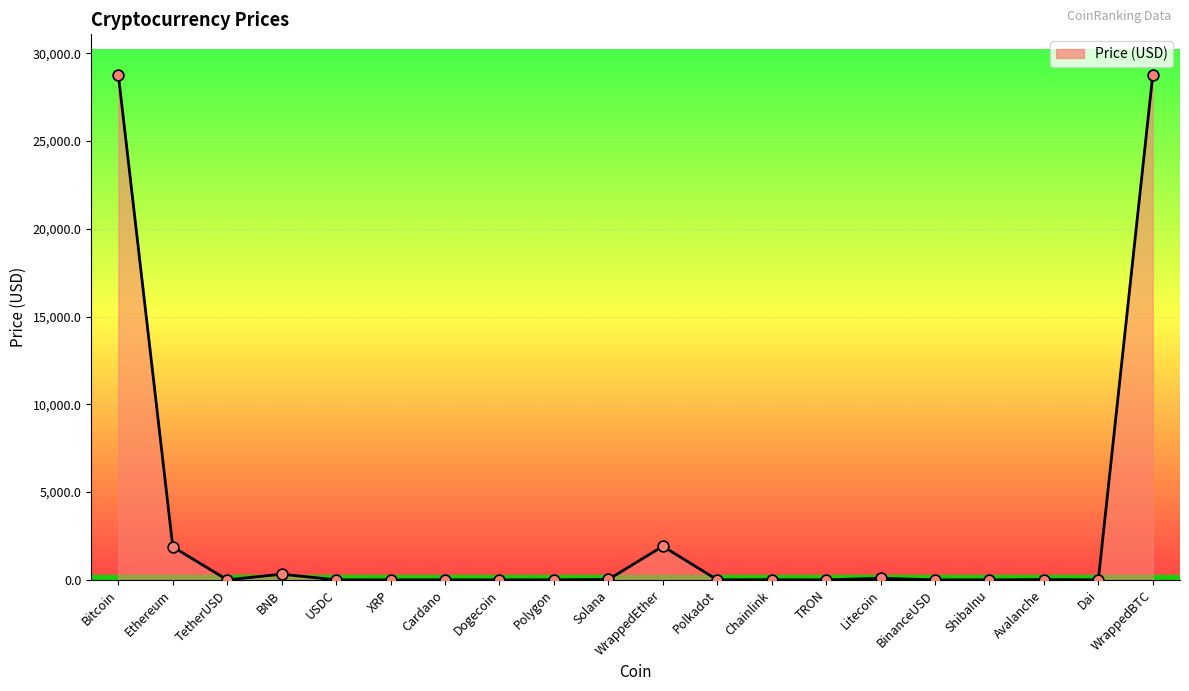

Approximately how many times larger is the value at Avalanche compared to Polkadot?

3.0